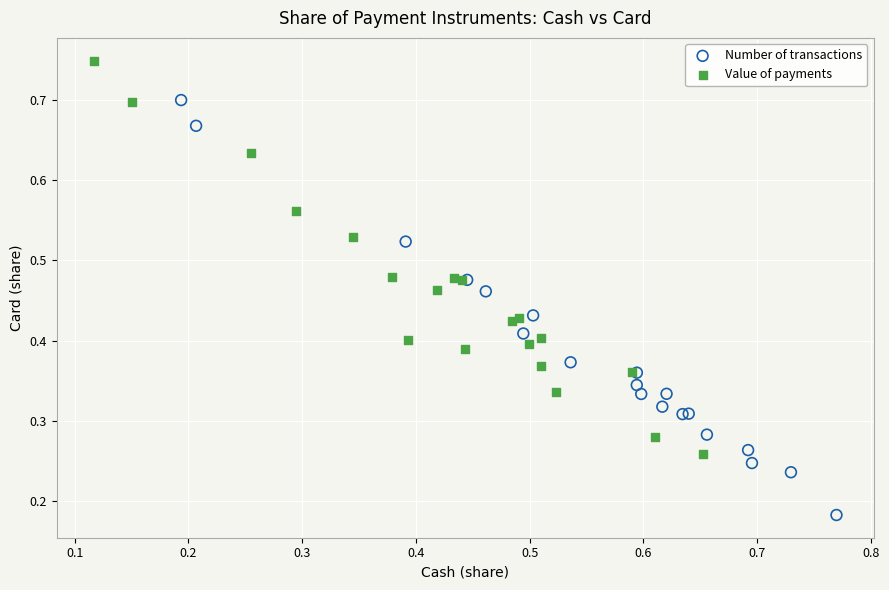

Which series reaches the minimum Y coordinate?

Number of transactions